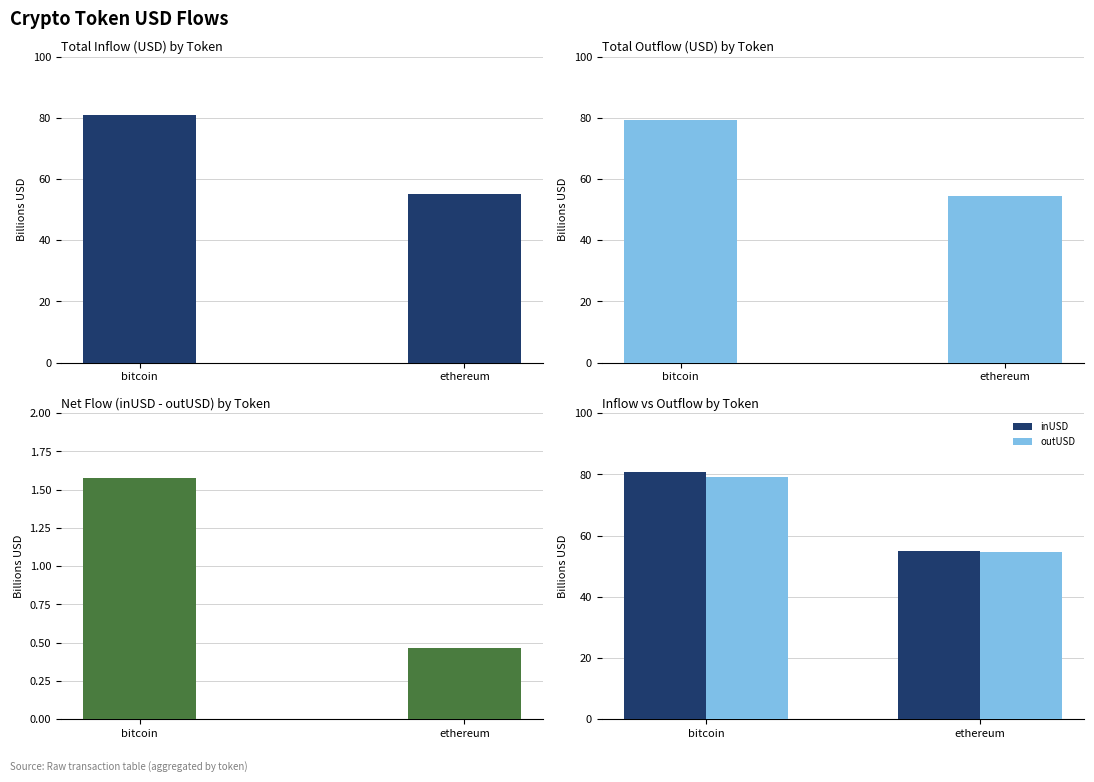

Which has a higher value, bitcoin or ethereum?

bitcoin